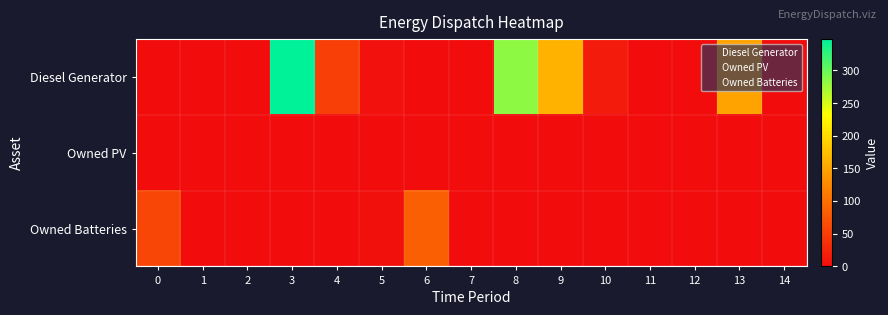

Which series changed the most between 7 and 11?

Diesel Generator